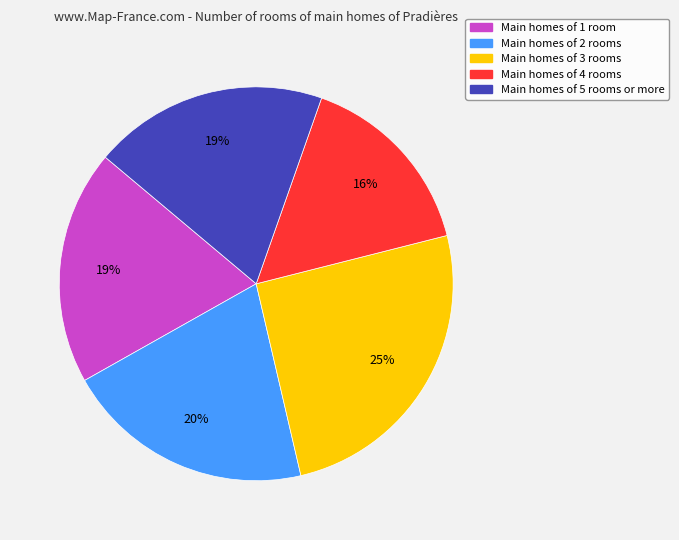

Does any single category account for the majority?

No